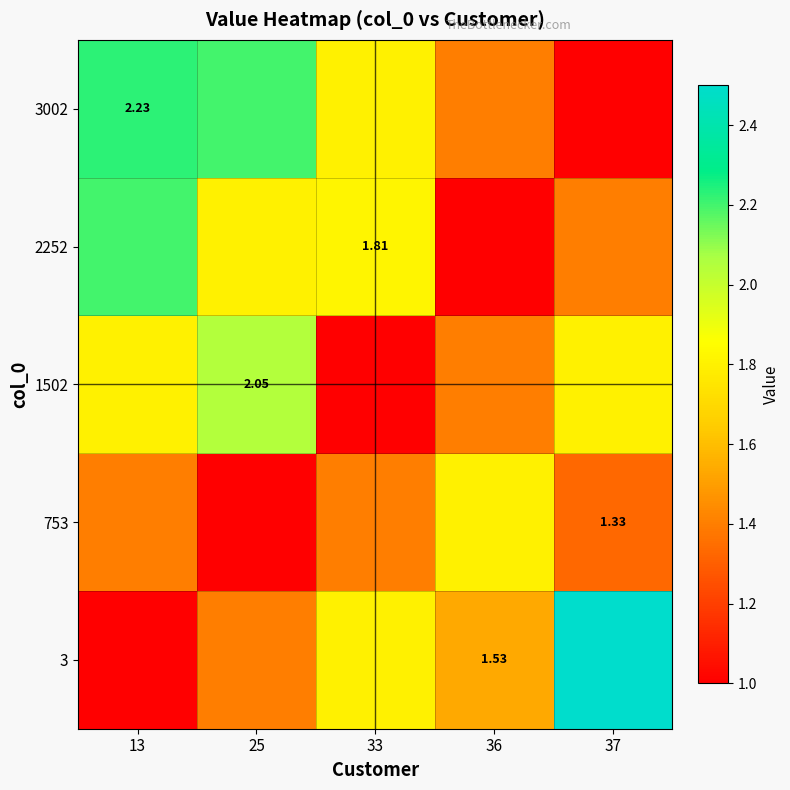

Is the value of 753 at 37 greater than the value of 3 at 36?

No